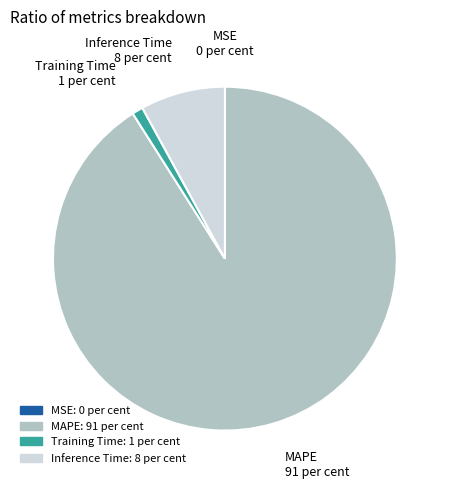

Is Inference Time the majority of the pie?

No